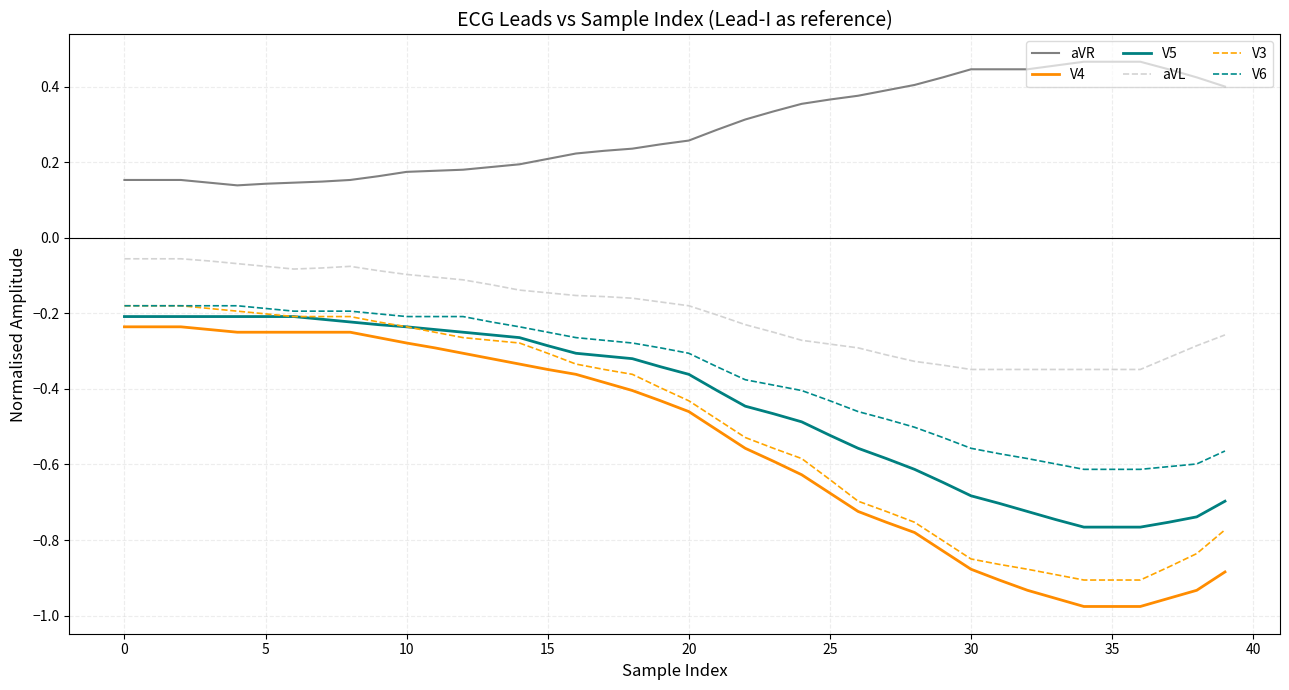

True or false: V5 and aVL cross at least once.

False